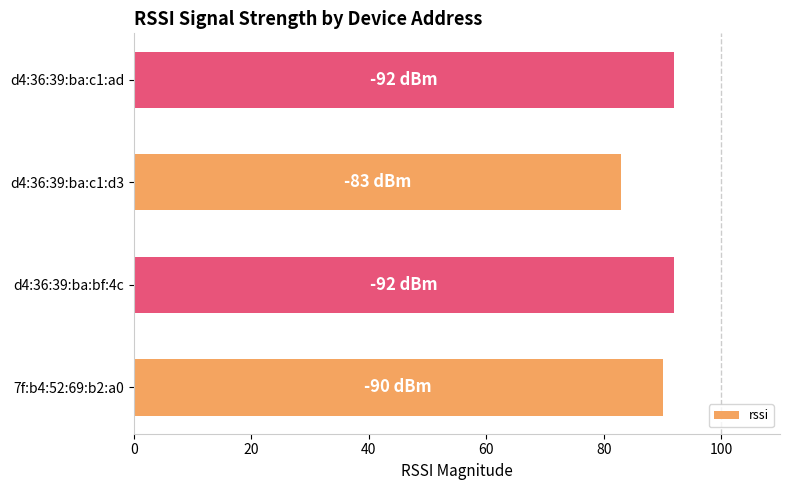

What is the average value?

89